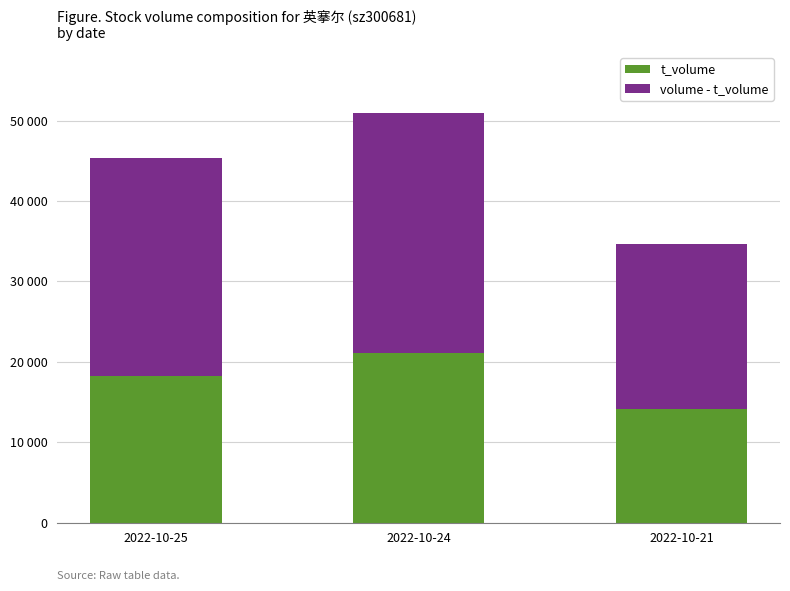

What is the total value across all series at 2022-10-25?

45360